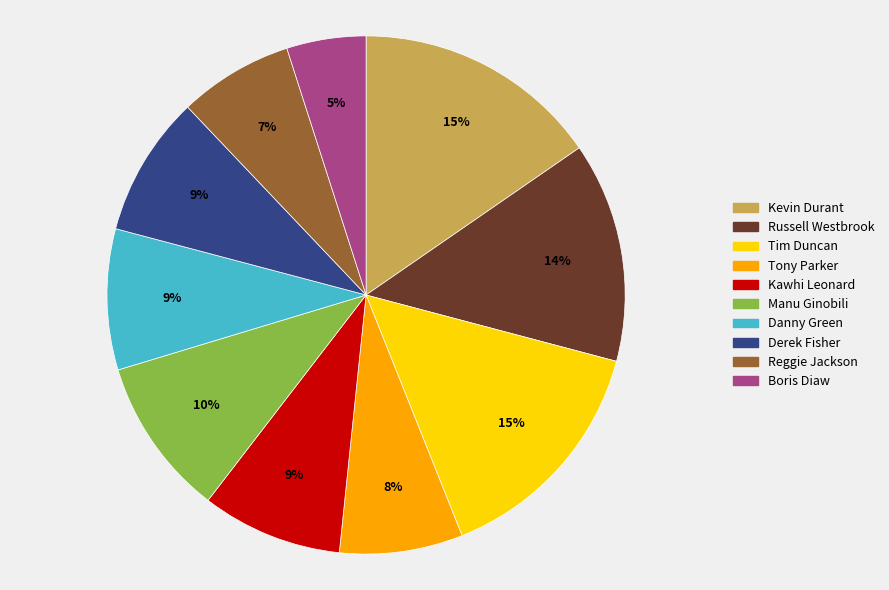

What is the smallest slice in the pie chart?

Boris Diaw